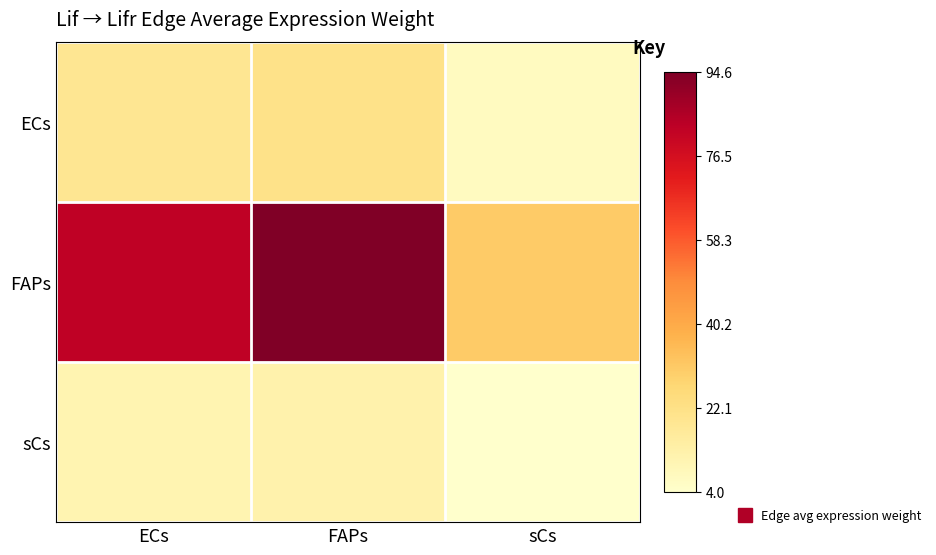

At which category is the sum across all series the highest?

FAPs